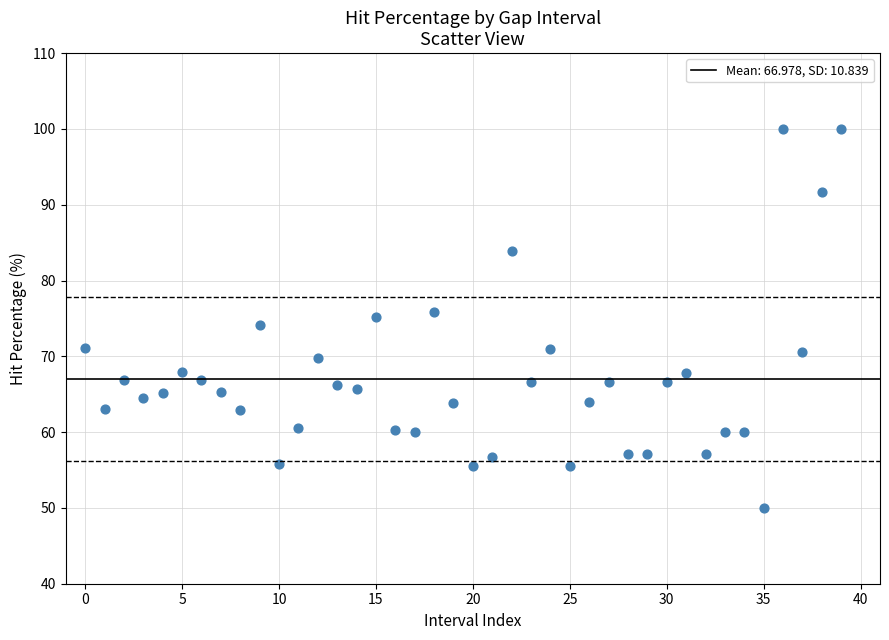

What is the range of Y values (max minus min)?

50.0